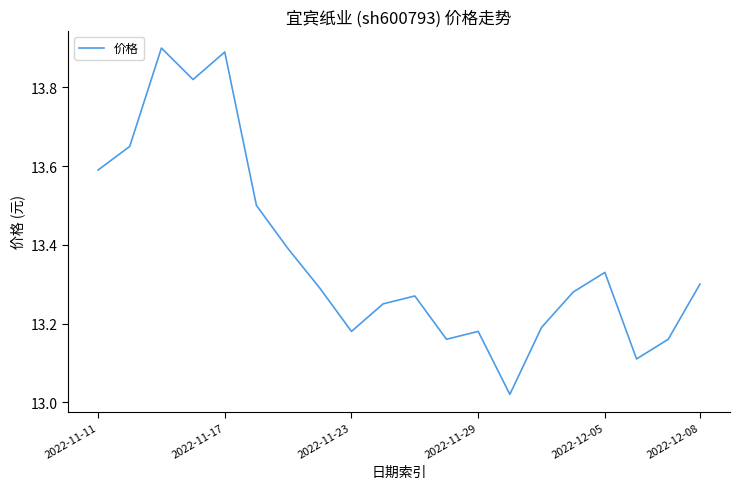

What is the difference between the maximum and minimum values?

0.9